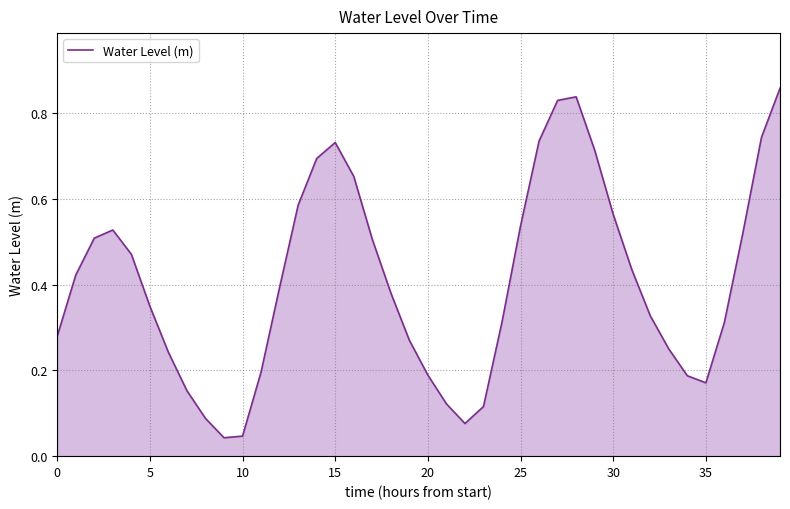

Does the chart display data point markers on the line(s)?

No